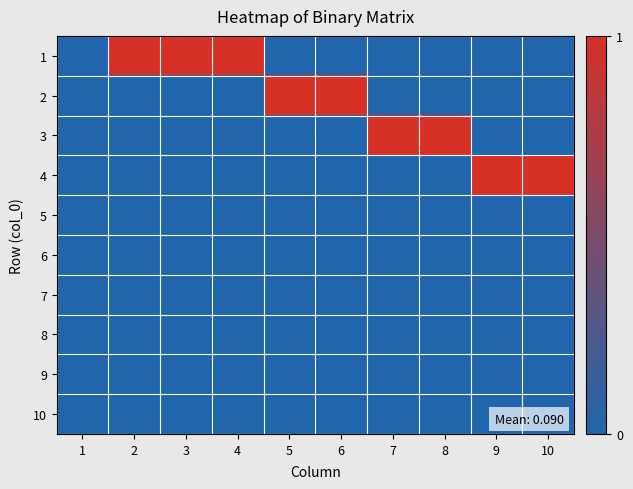

Reading left to right, transcribe all the data shown in this chart.

1: 1=0	2=1	3=1	4=1	5=0	6=0	7=0	8=0	9=0	10=0
2: 1=0	2=0	3=0	4=0	5=1	6=1	7=0	8=0	9=0	10=0
3: 1=0	2=0	3=0	4=0	5=0	6=0	7=1	8=1	9=0	10=0
4: 1=0	2=0	3=0	4=0	5=0	6=0	7=0	8=0	9=1	10=1
5: 1=0	2=0	3=0	4=0	5=0	6=0	7=0	8=0	9=0	10=0
6: 1=0	2=0	3=0	4=0	5=0	6=0	7=0	8=0	9=0	10=0
7: 1=0	2=0	3=0	4=0	5=0	6=0	7=0	8=0	9=0	10=0
8: 1=0	2=0	3=0	4=0	5=0	6=0	7=0	8=0	9=0	10=0
9: 1=0	2=0	3=0	4=0	5=0	6=0	7=0	8=0	9=0	10=0
10: 1=0	2=0	3=0	4=0	5=0	6=0	7=0	8=0	9=0	10=0